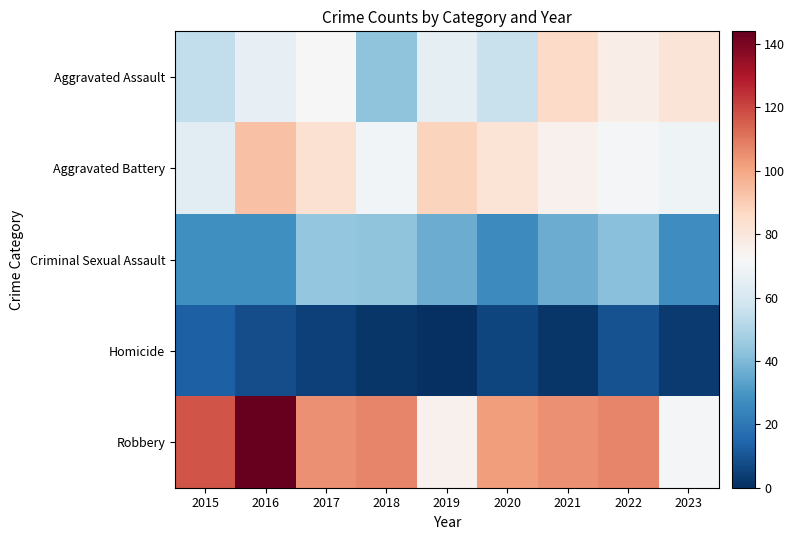

Rank the series at 2015 from lowest to highest value.

Homicide, Criminal Sexual Assault, Aggravated Assault, Aggravated Battery, Robbery